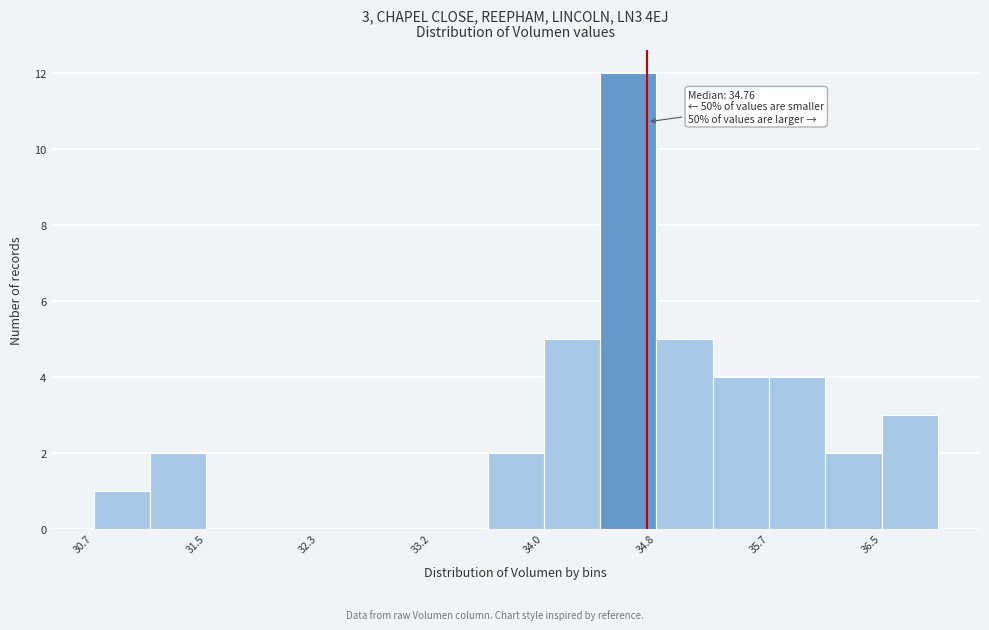

Which range on the x-axis has the tallest bar?

34.4 to 34.8